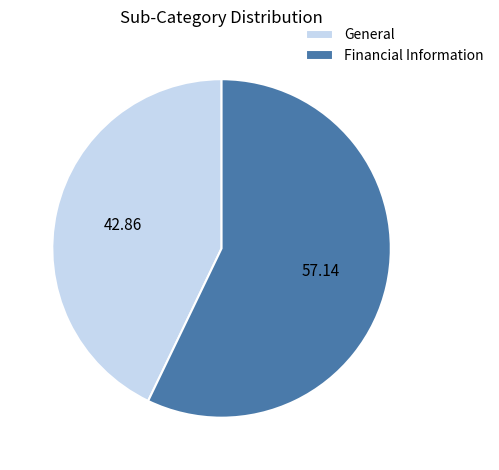

Does any single category account for the majority?

Yes